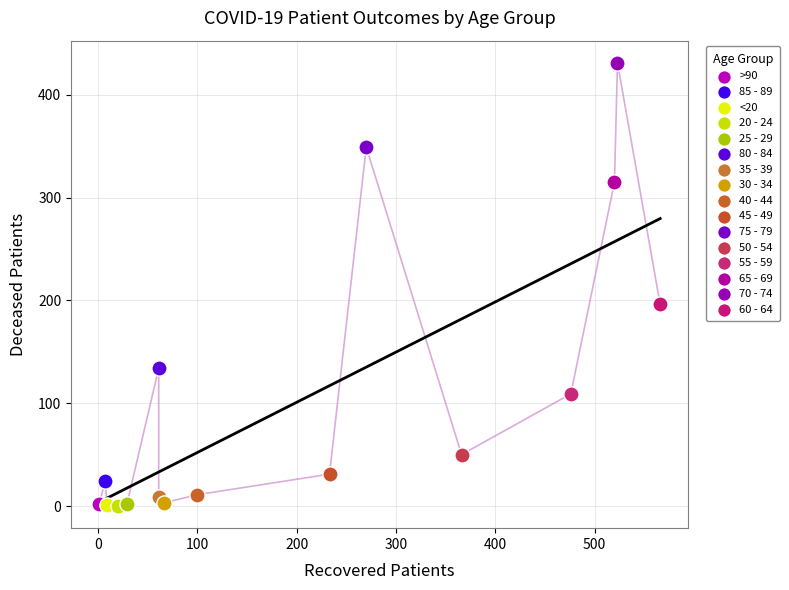

What are all the series names shown in the legend?

>90, 85 - 89, <20, 20 - 24, 25 - 29, 80 - 84, 35 - 39, 30 - 34, 40 - 44, 45 - 49, 75 - 79, 50 - 54, 55 - 59, 65 - 69, 70 - 74, 60 - 64